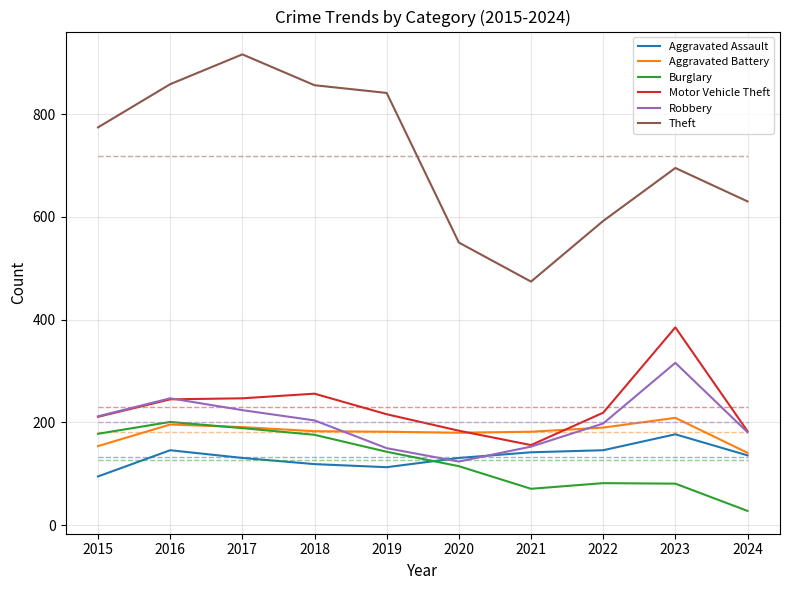

True or false: Theft and Aggravated Battery cross at least once.

False